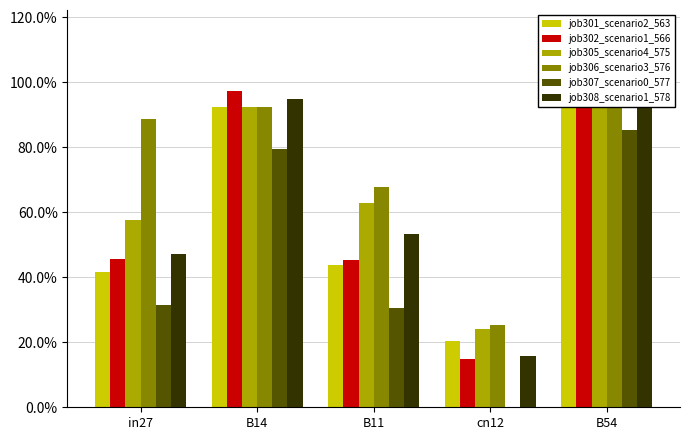

The job306_scenario3_576 series shows 0.7 at B11. True or false?

True